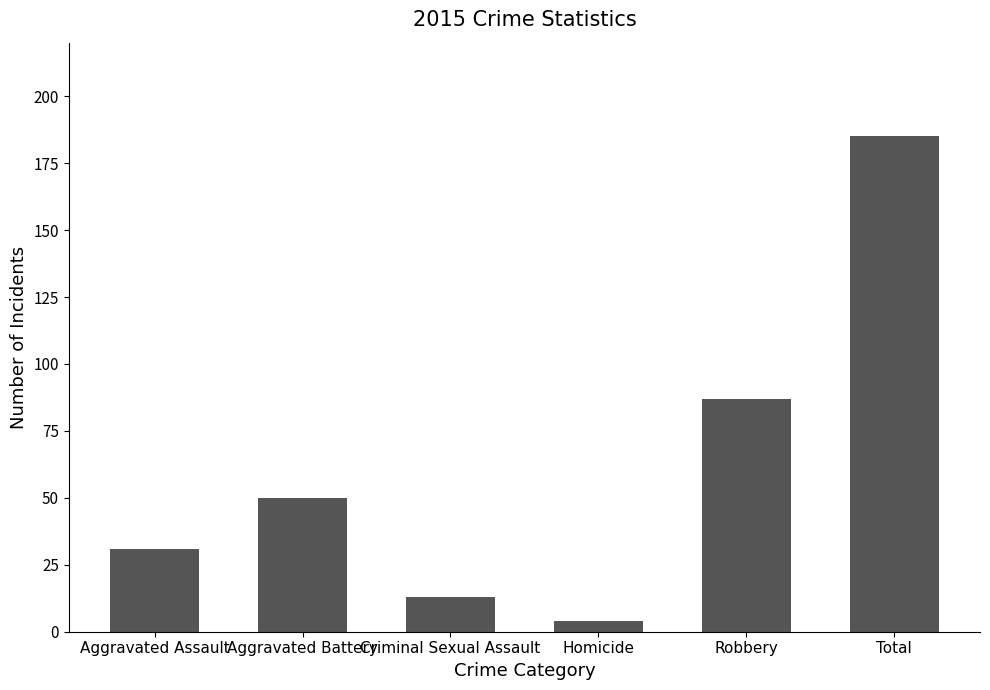

What is the difference between the values at Aggravated Battery and Total?

135